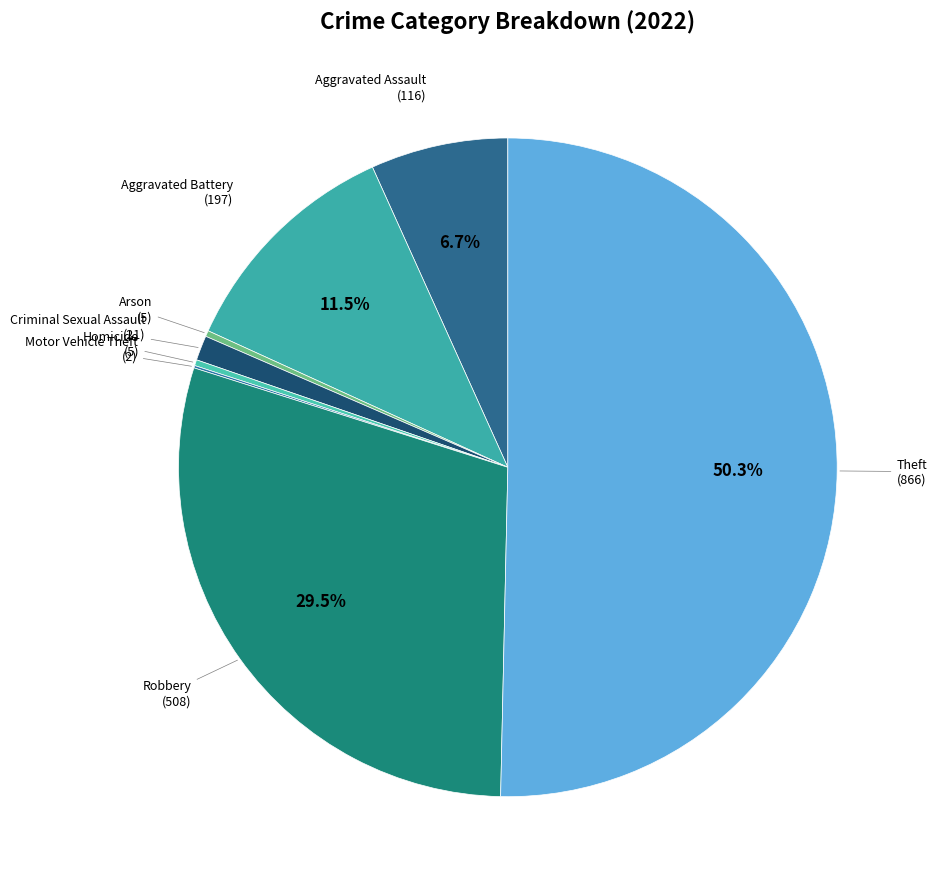

Does Robbery account for over 50% of the chart?

No